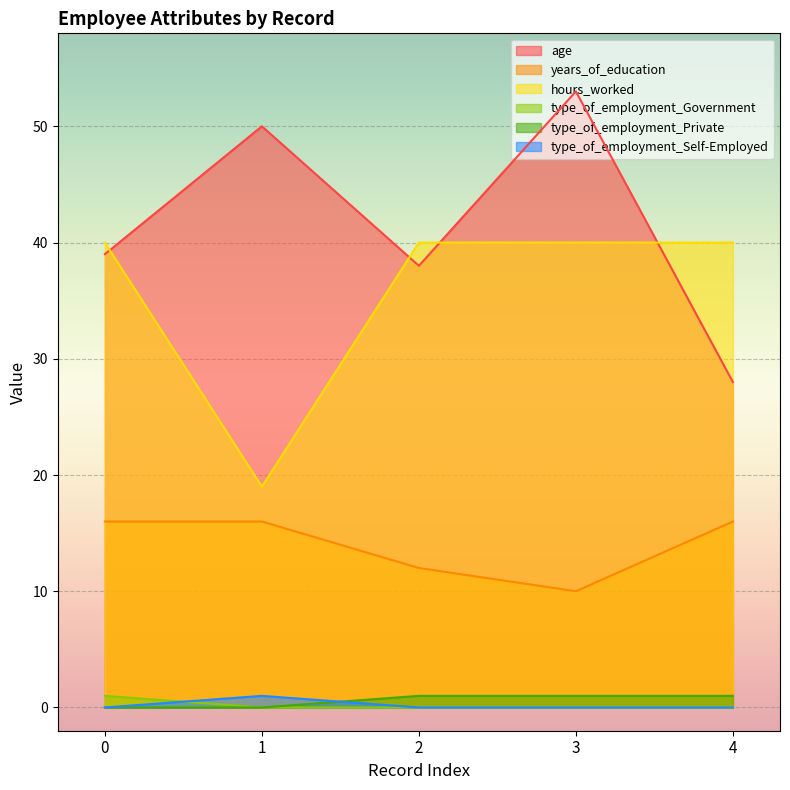

Rank the series by their maximum value, from lowest to highest.

type_of_employment_Government, type_of_employment_Private, type_of_employment_Self-Employed, years_of_education, hours_worked, age